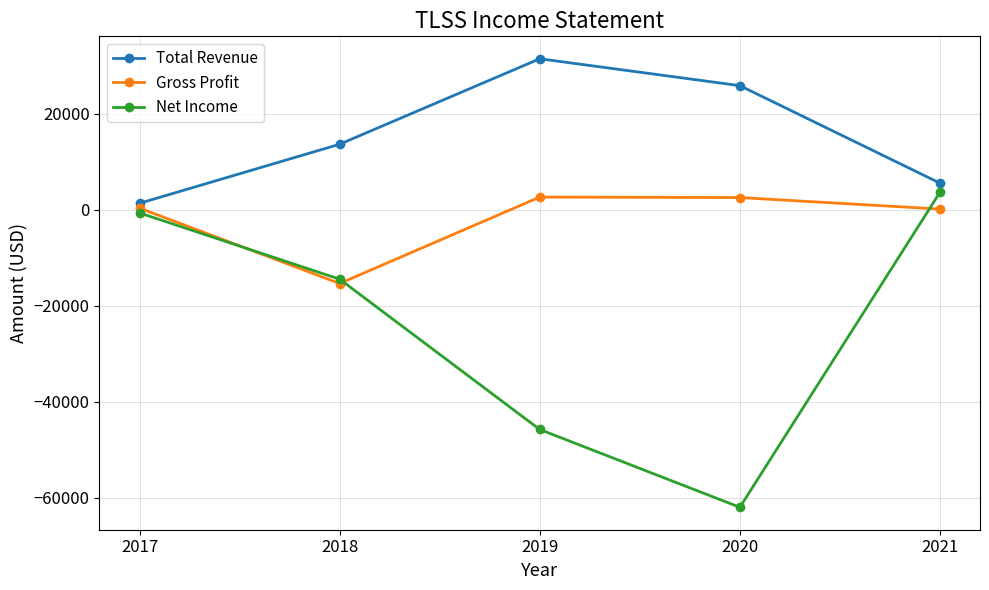

What is the minimum value shown in the chart?

-62000